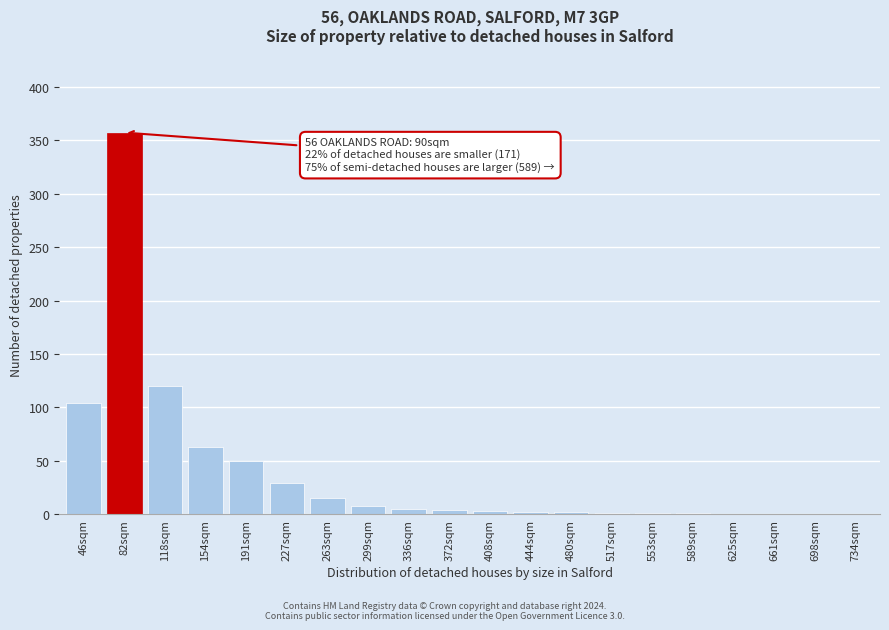

What is the greatest value displayed?

357